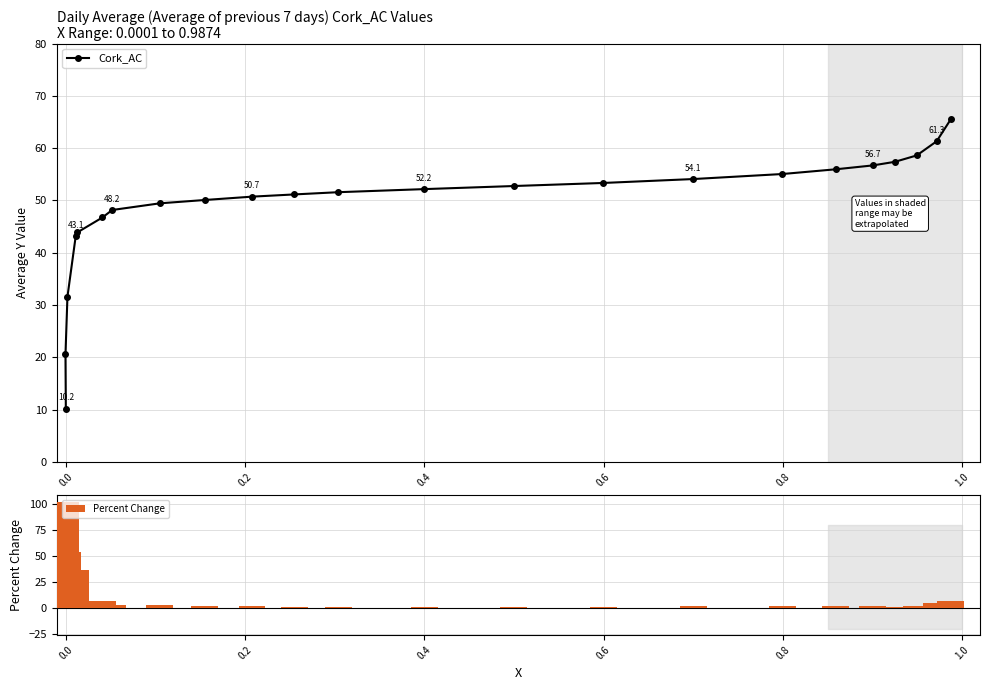

Which series has the largest range (max minus min)?

Percent Change